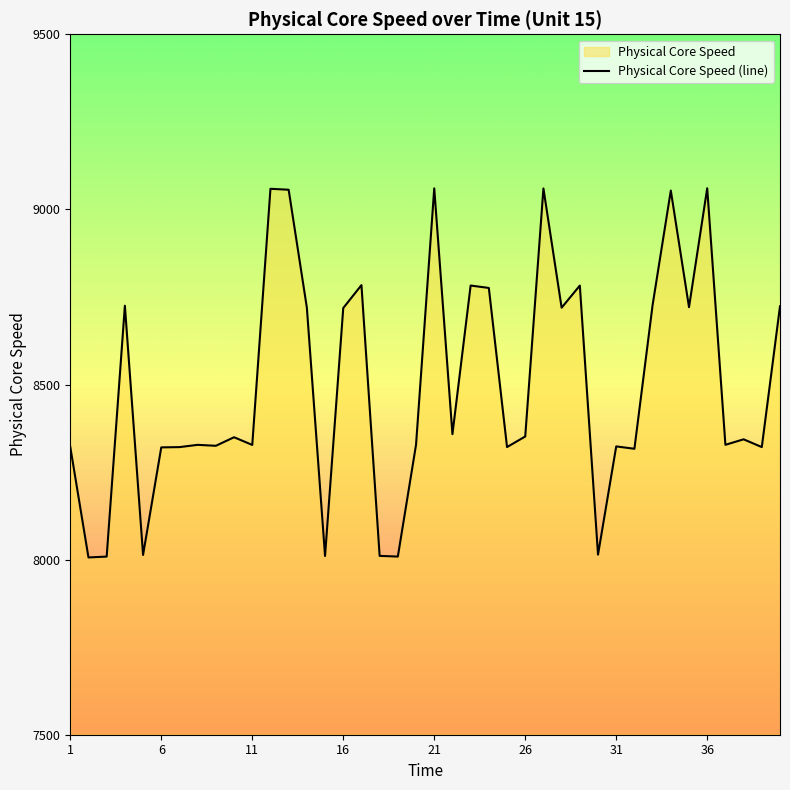

What is the greatest value displayed?

9060.4